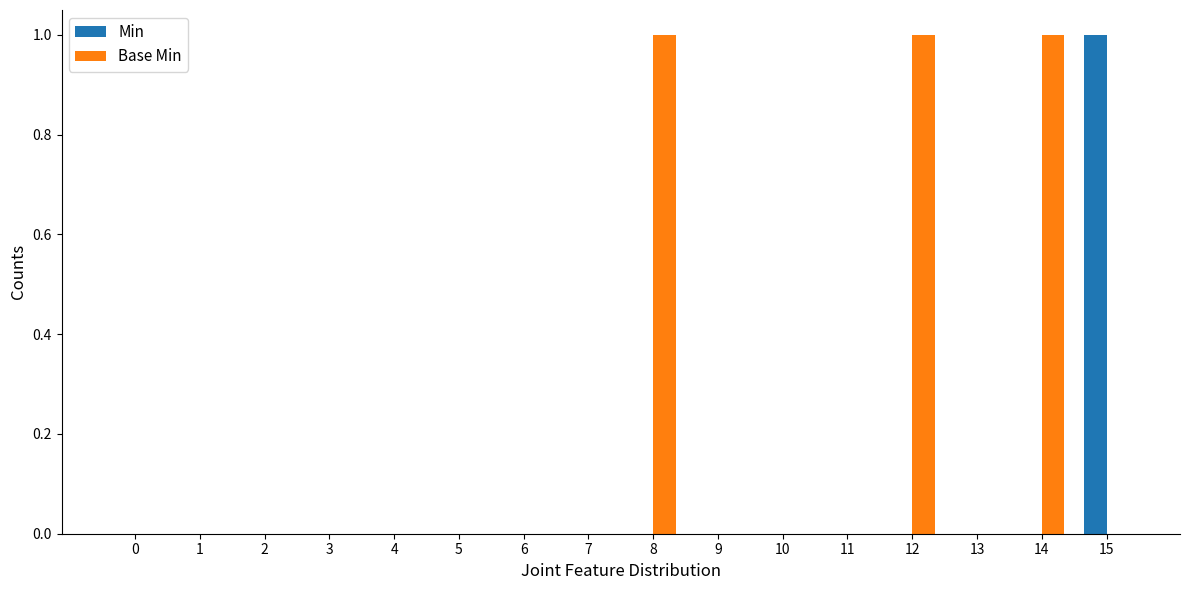

Count the Base Min values in the range 0 to 1.

16